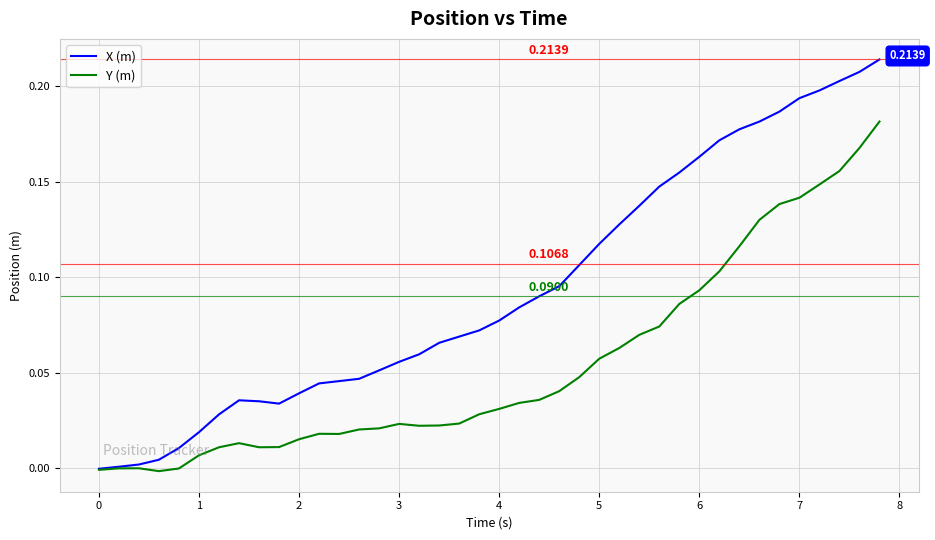

List the series in order of their overall mean, lowest first.

Y (m), X (m)